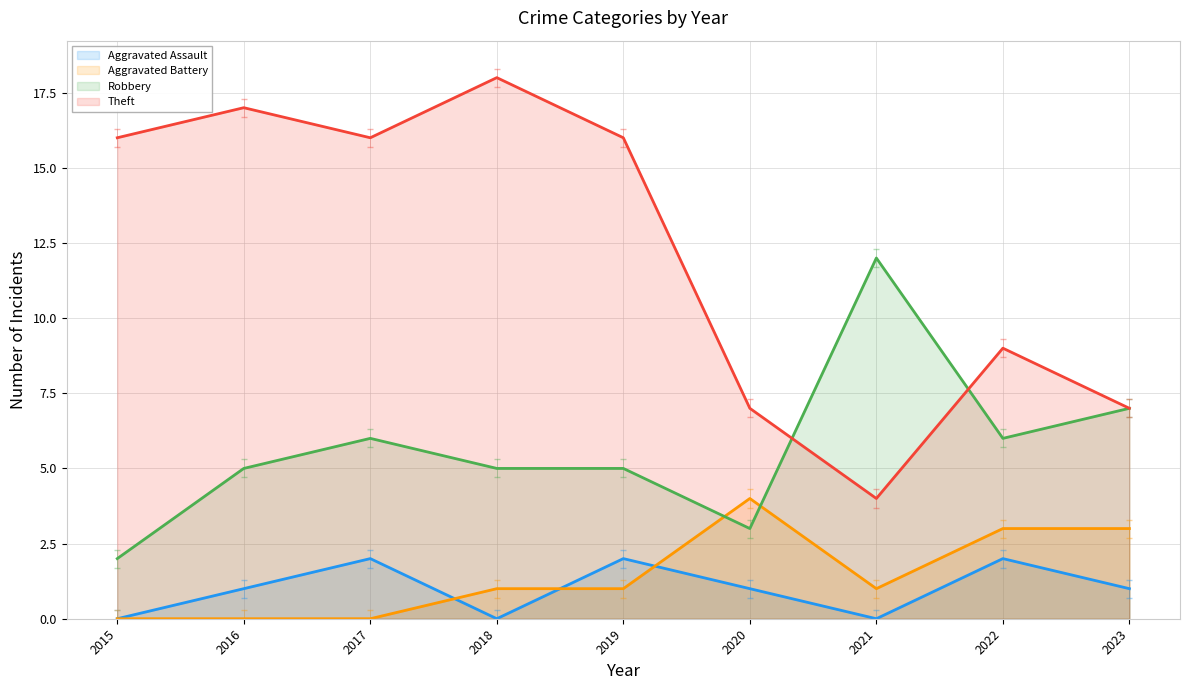

Which series has the largest total across all categories?

Theft